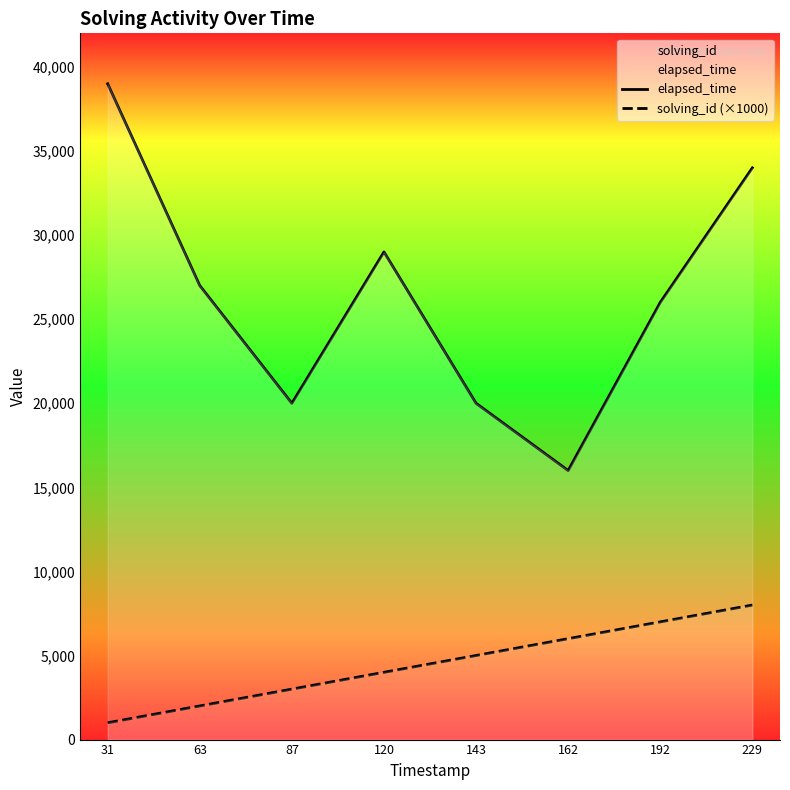

Which series has the widest spread of values?

elapsed_time